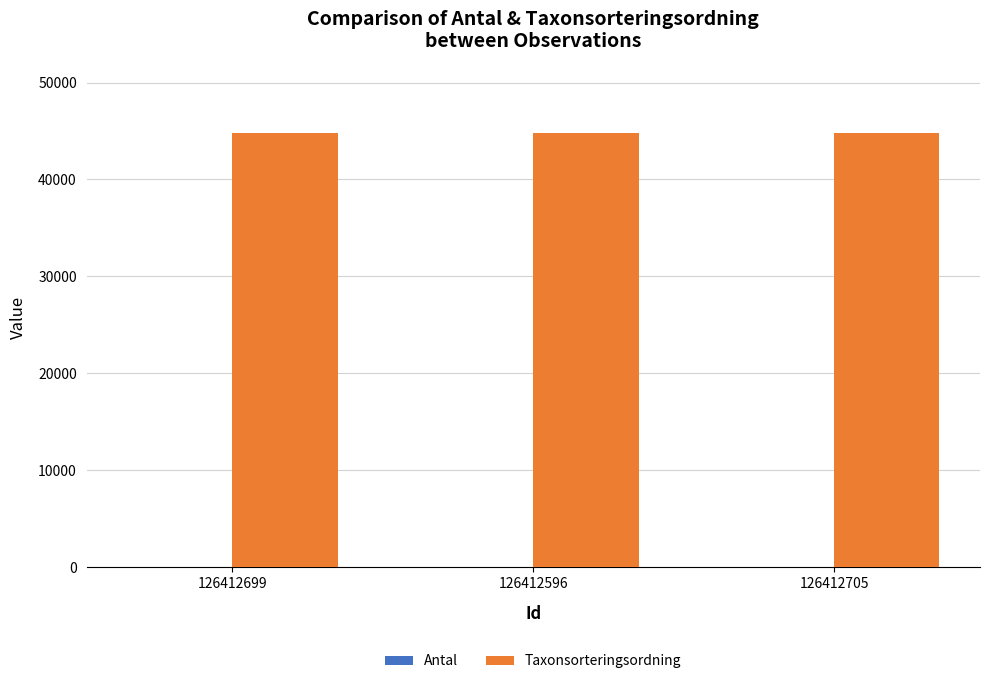

Which series has the largest total across all categories?

Taxonsorteringsordning